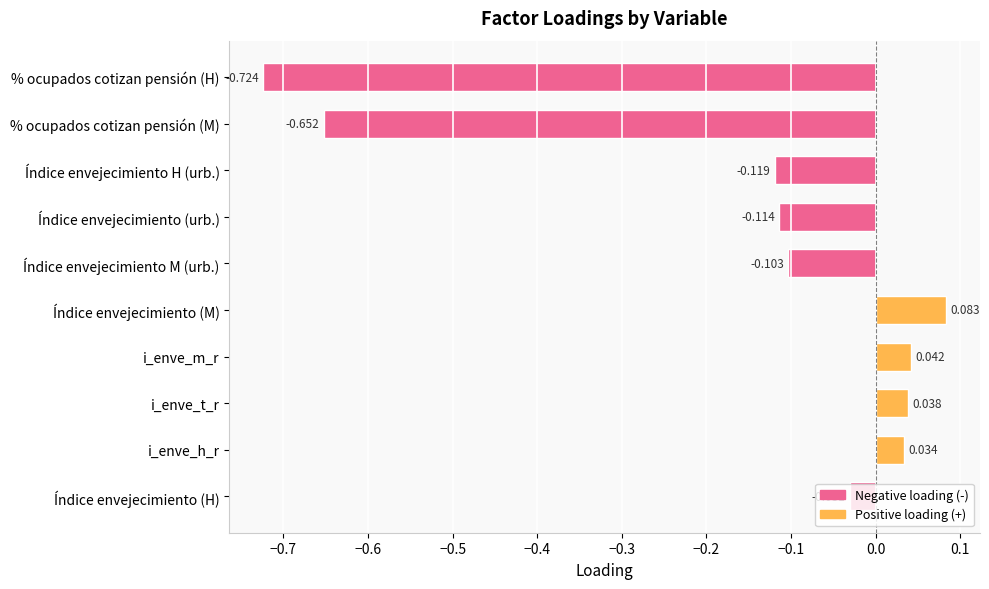

At which category does the chart reach its minimum across all series?

% ocupados cotizan pensión (H)